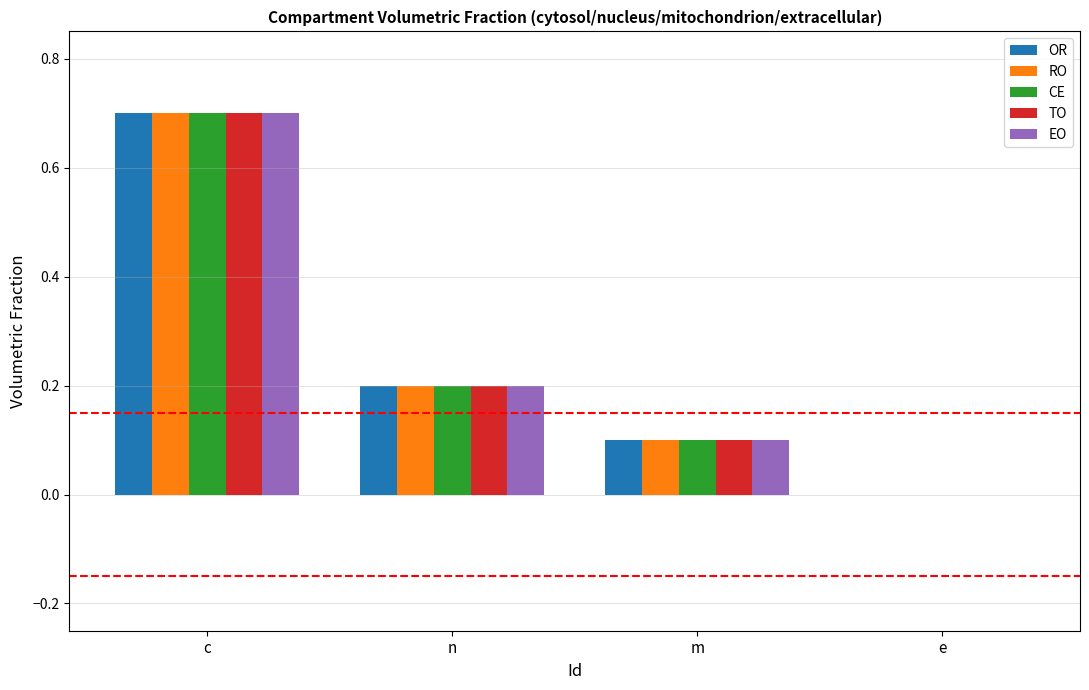

What is the sum of all EO values?

1.0